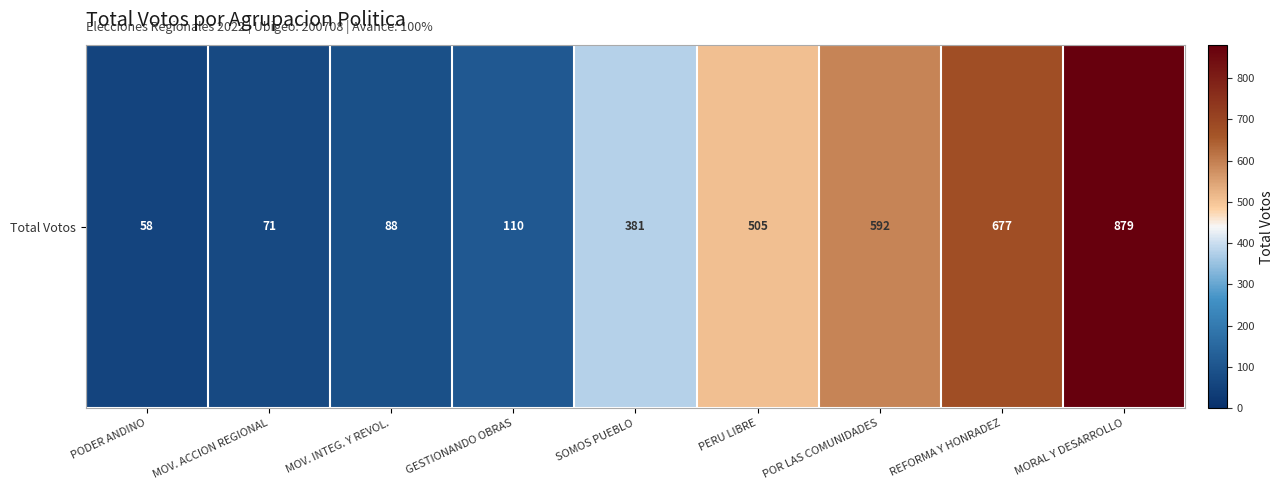

Rank the categories by value from lowest to highest.

PODER ANDINO, MOV. ACCION REGIONAL, MOV. INTEG. Y REVOL., GESTIONANDO OBRAS, SOMOS PUEBLO, PERU LIBRE, POR LAS COMUNIDADES, REFORMA Y HONRADEZ, MORAL Y DESARROLLO